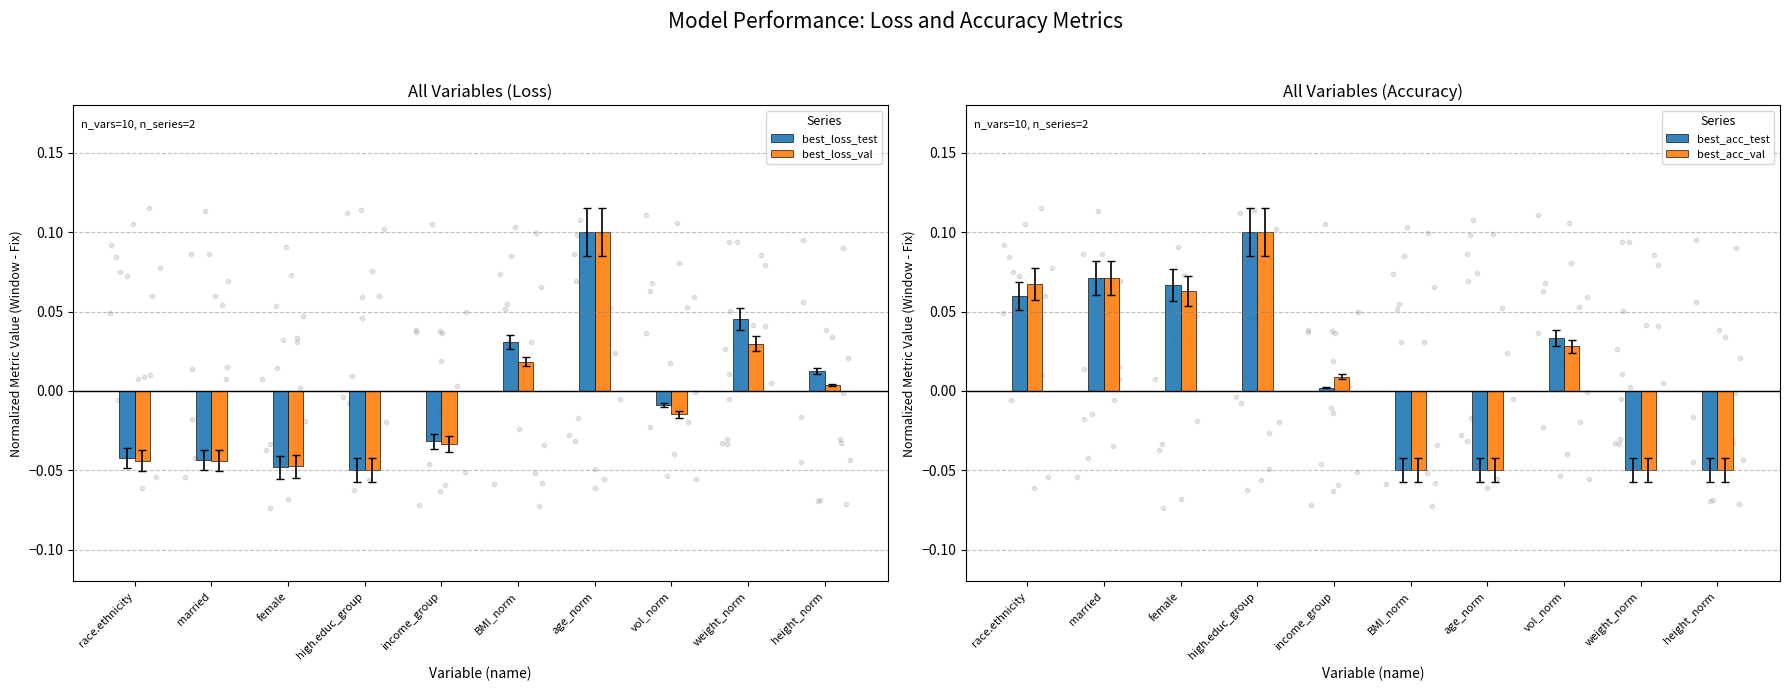

What is the total value across all series at income_group?

-0.1